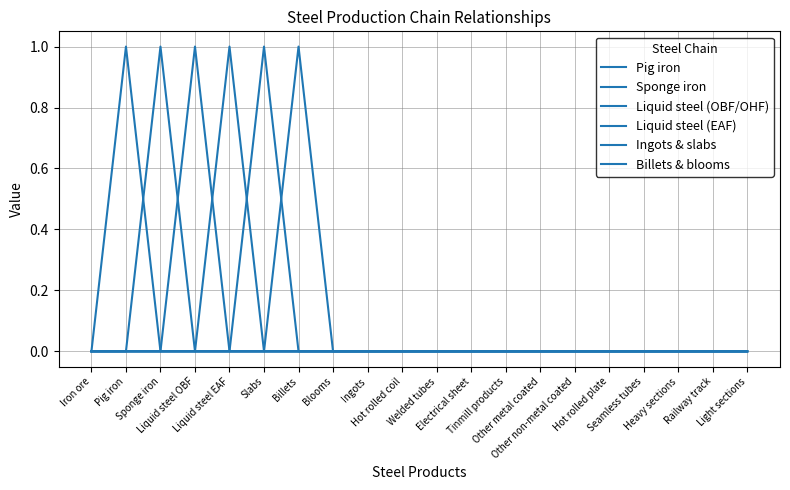

What position from the left is Ingots?

9